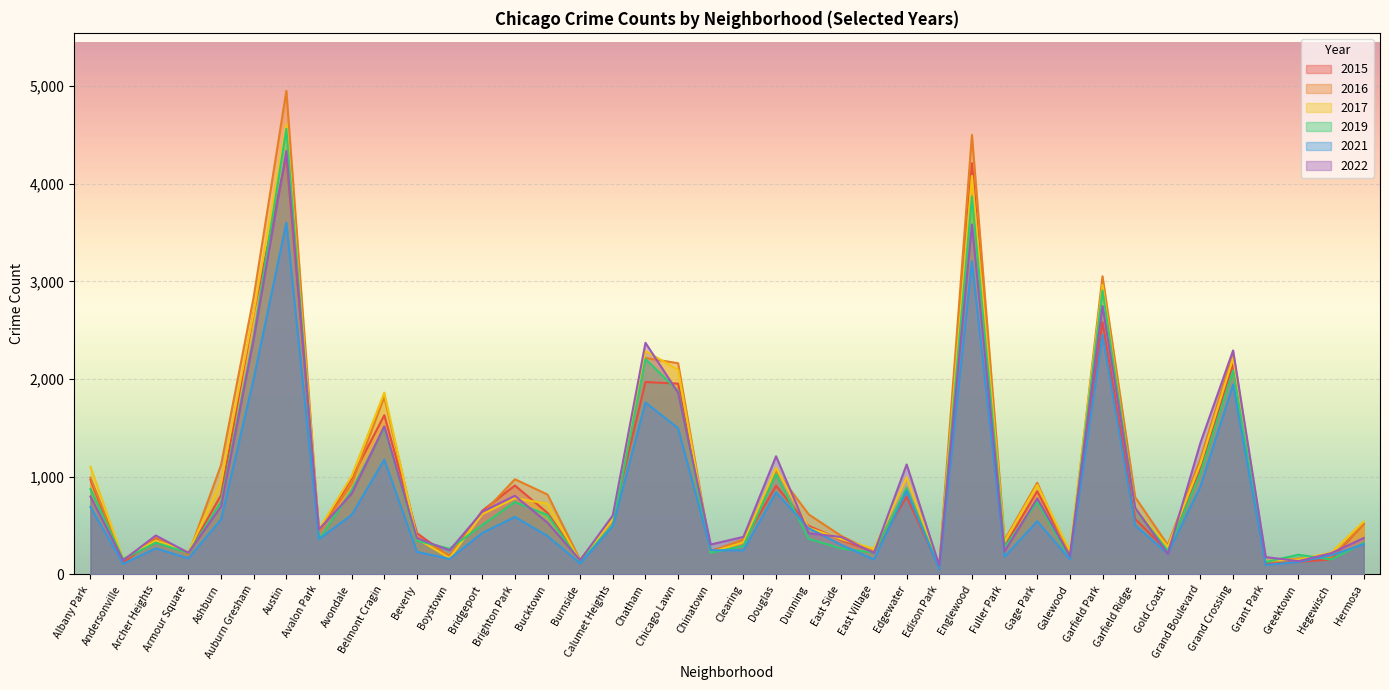

Where do 2017 and 2015 first cross each other?

Andersonville and Archer Heights